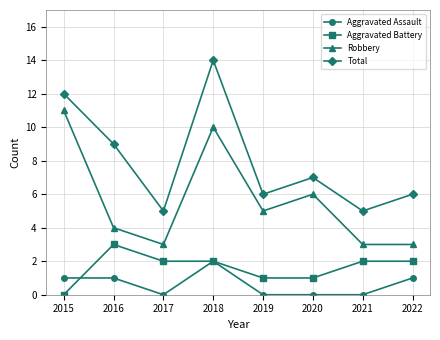

What is the approximate value of Robbery at 2015?

11